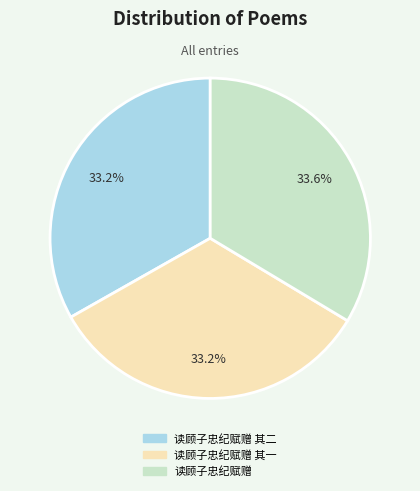

Is there a majority slice in this chart?

No